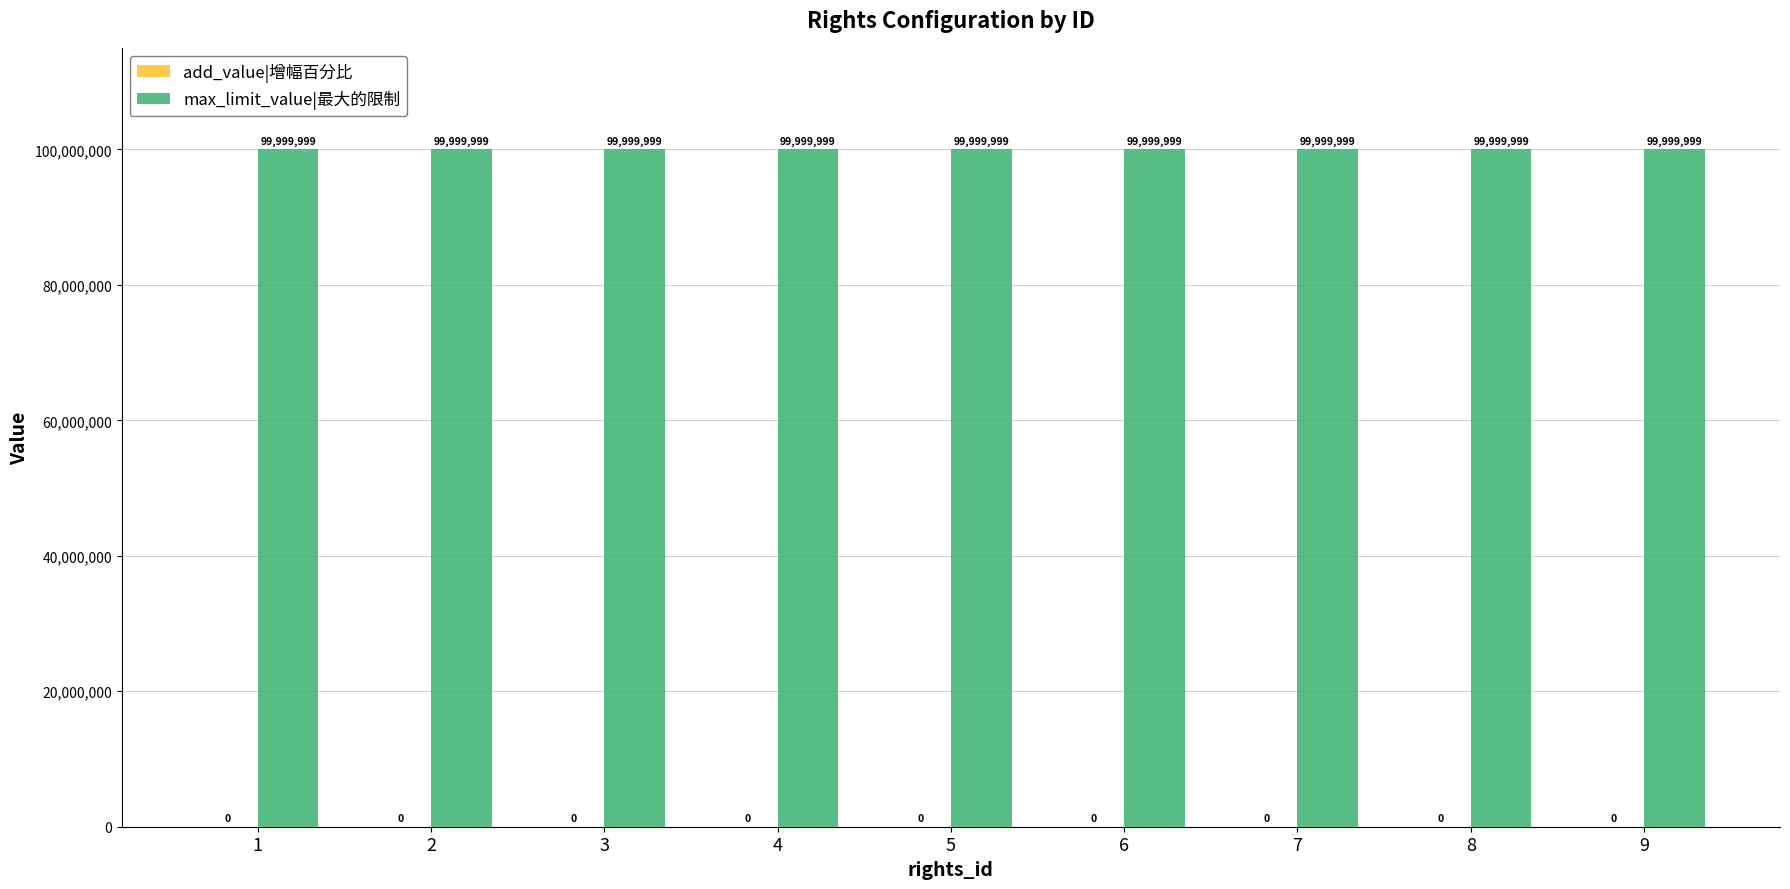

Which label corresponds to the smallest value in the chart?

1